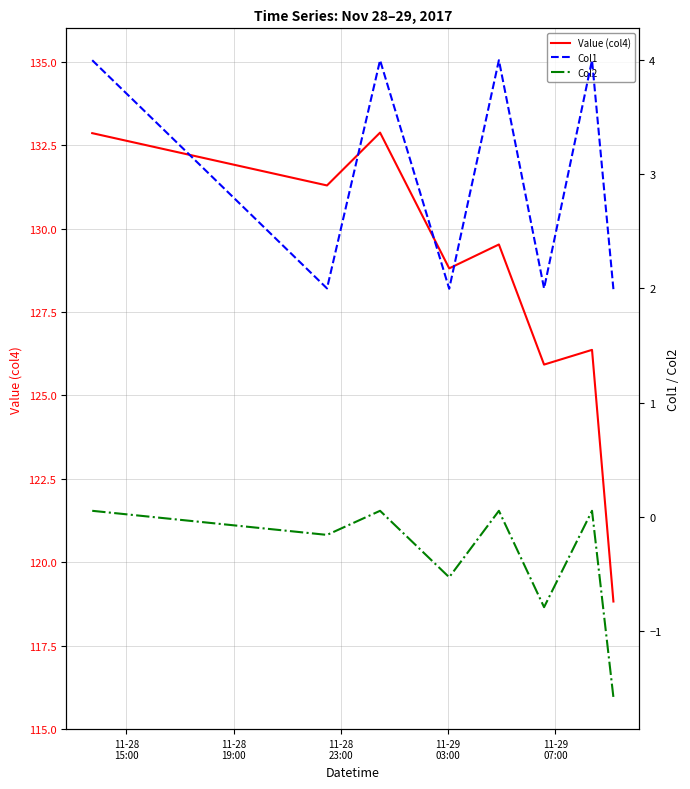

What is the highest value of the Value (col4) series?

132.9